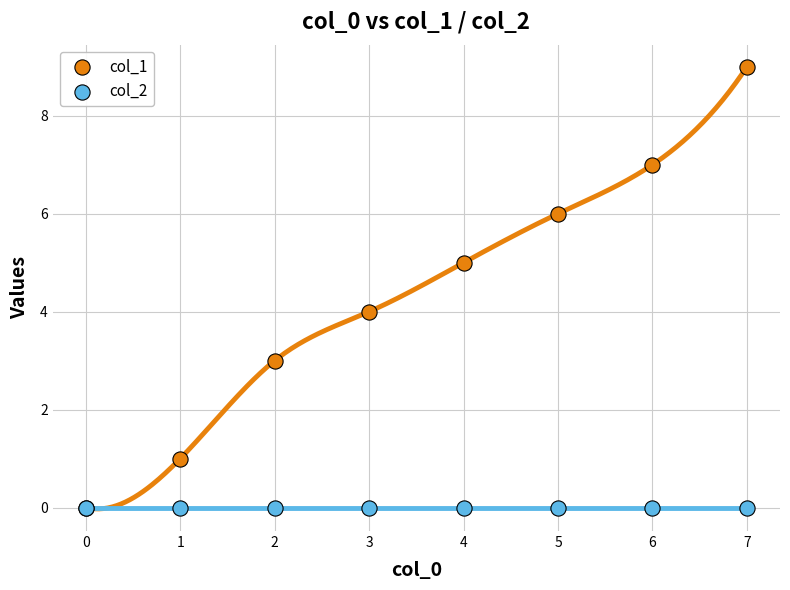

What are all the series names shown in the legend?

col_1, col_2